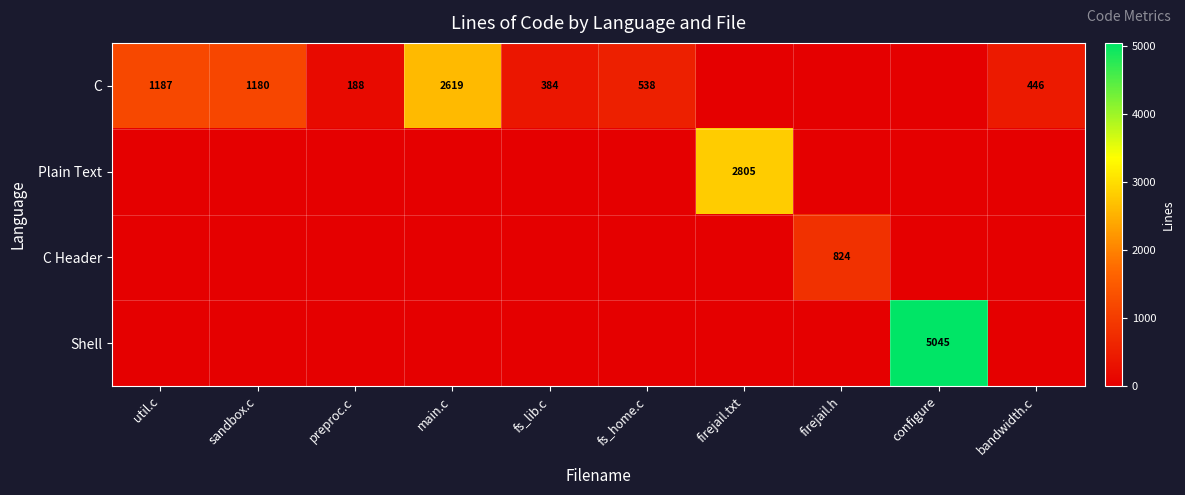

What is the sum of the C values at bandwidth.c and fs_home.c?

984